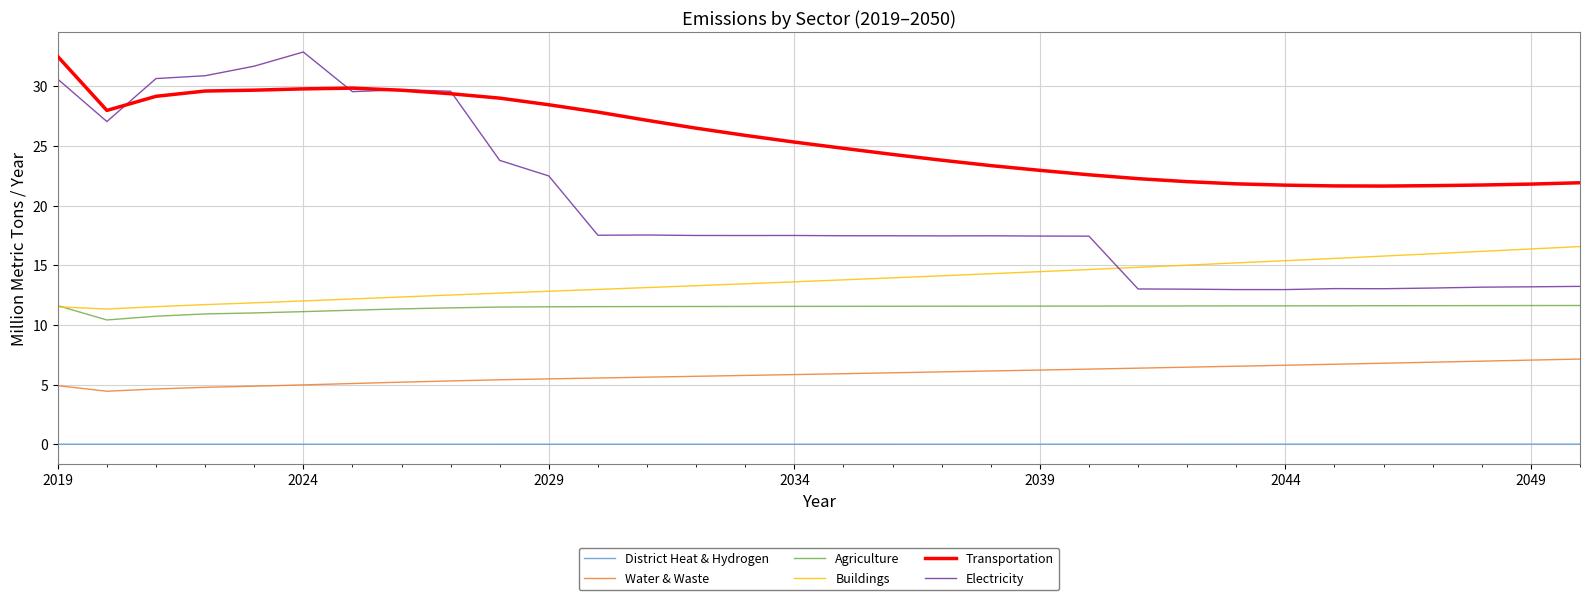

True or false: District Heat & Hydrogen and Agriculture cross at least once.

False